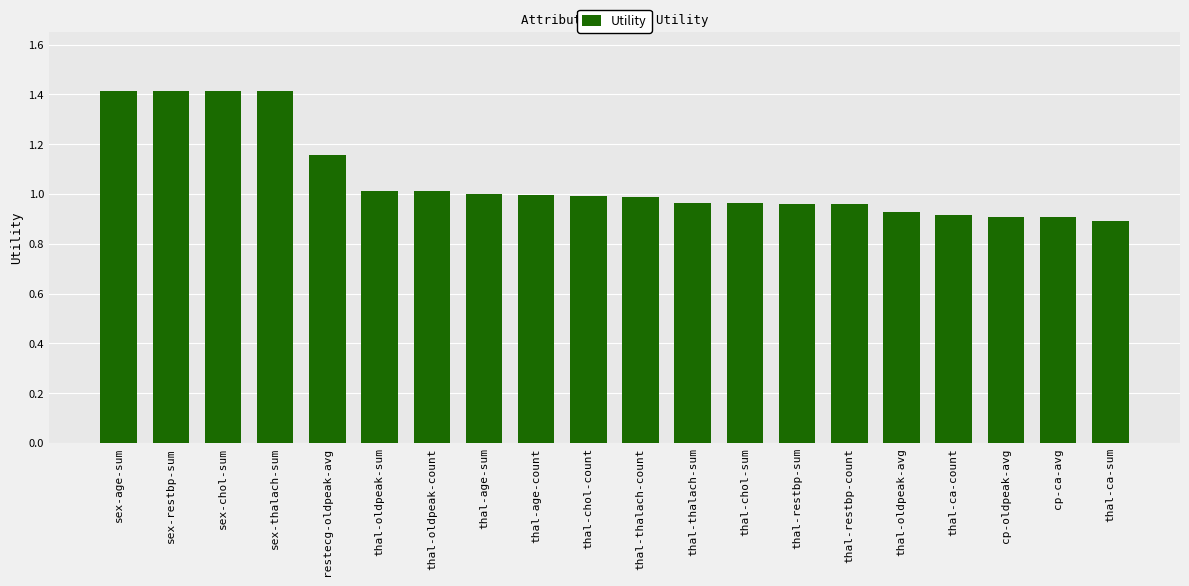

How many series are shown in this chart?

1